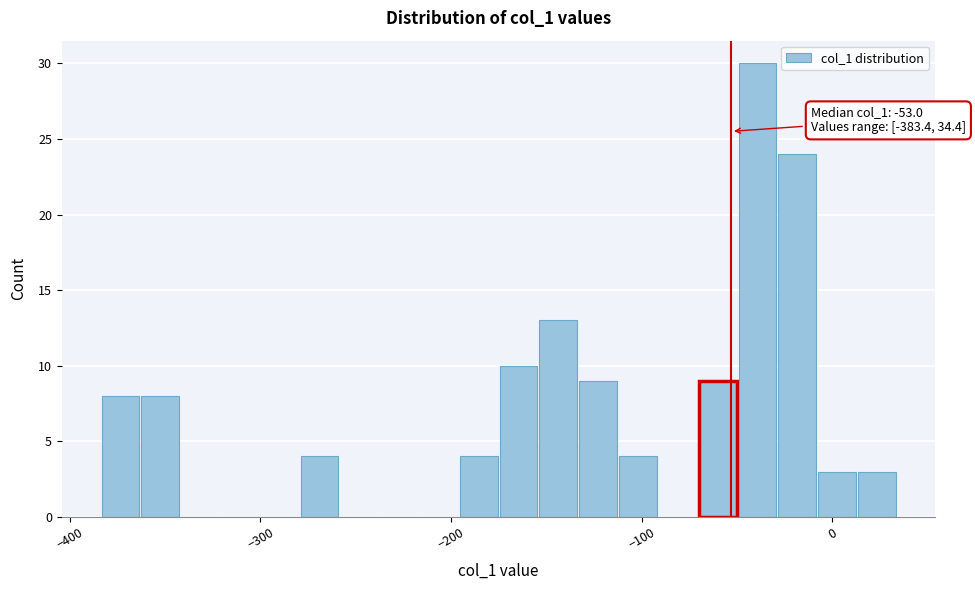

Read against the x-axis, roughly where is the centre of the tallest bar?

-40